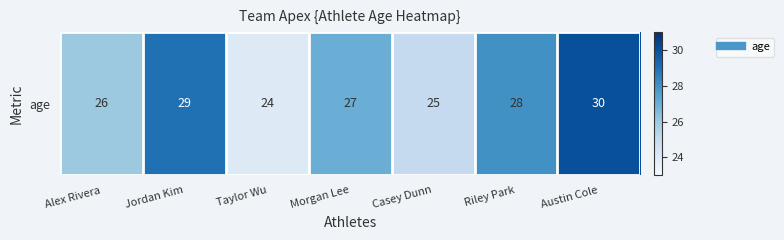

What is the ratio of the value at Riley Park to the value at Alex Rivera?

1.1